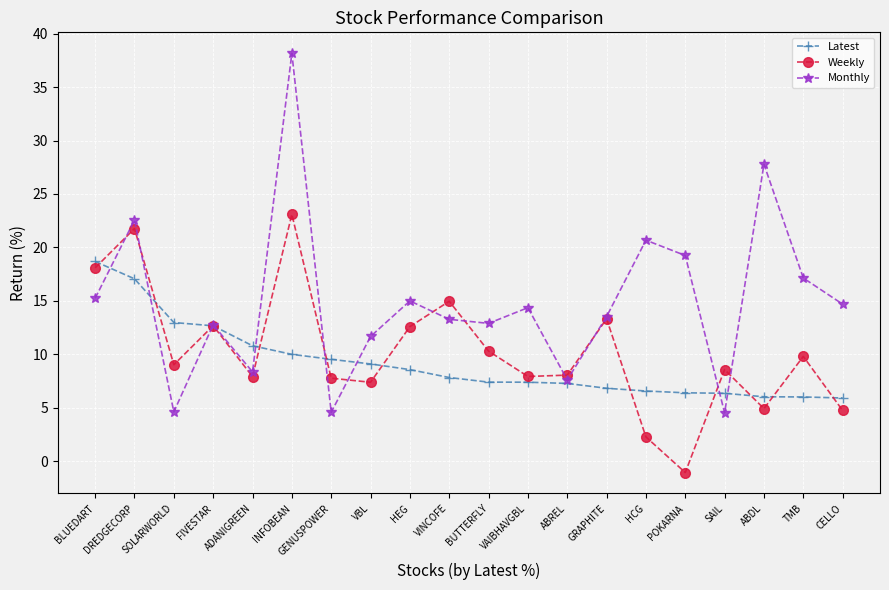

Which series changed the most between HCG and CELLO?

Monthly